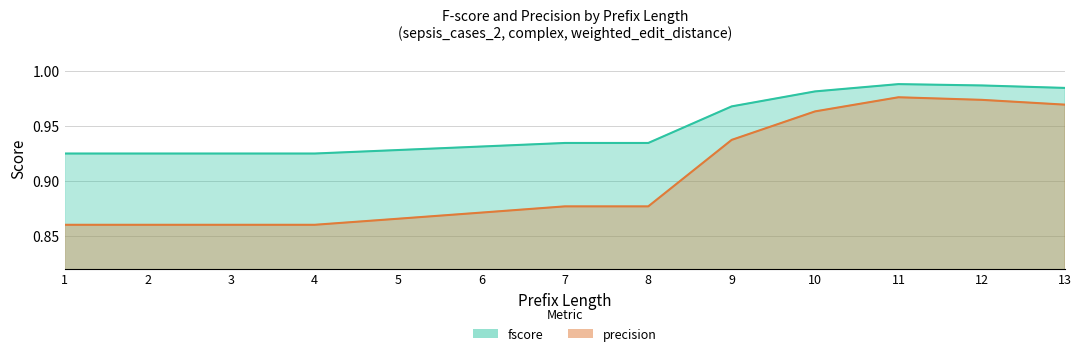

What is the average value of the fscore series?

0.9